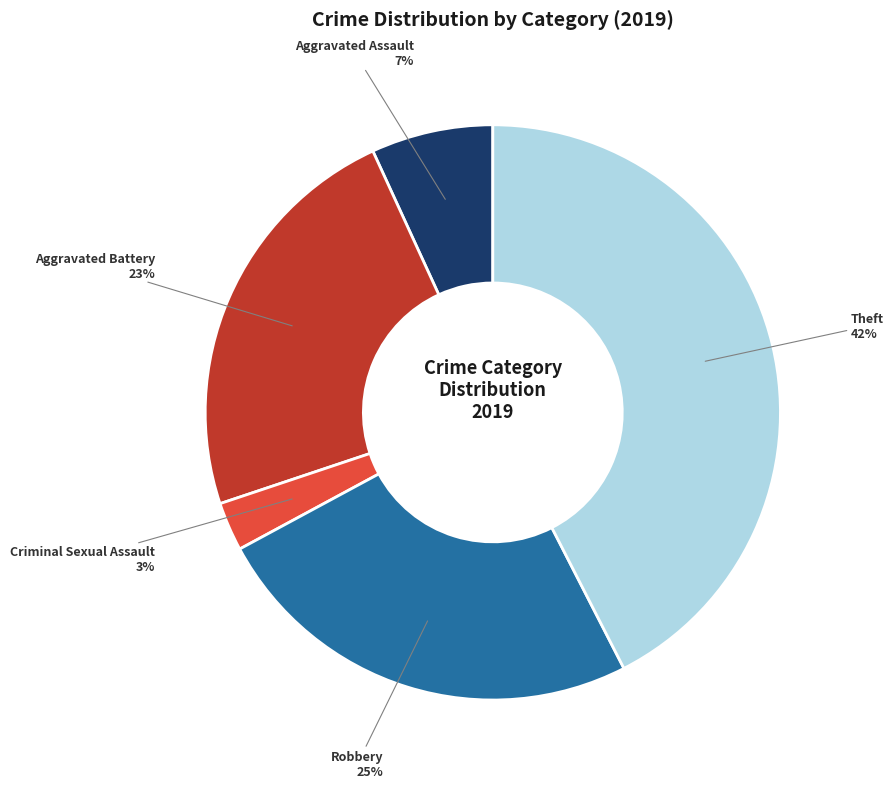

Does any single category account for the majority?

No